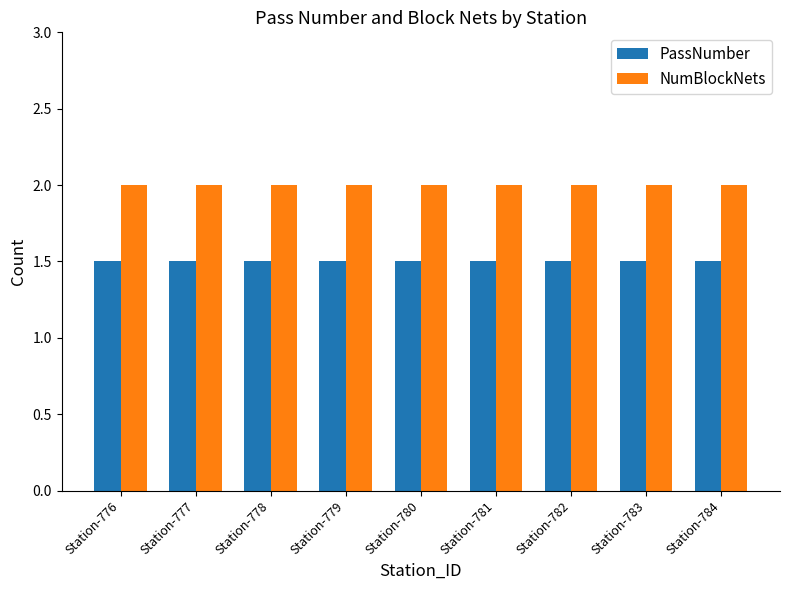

What is the minimum value for PassNumber?

1.5